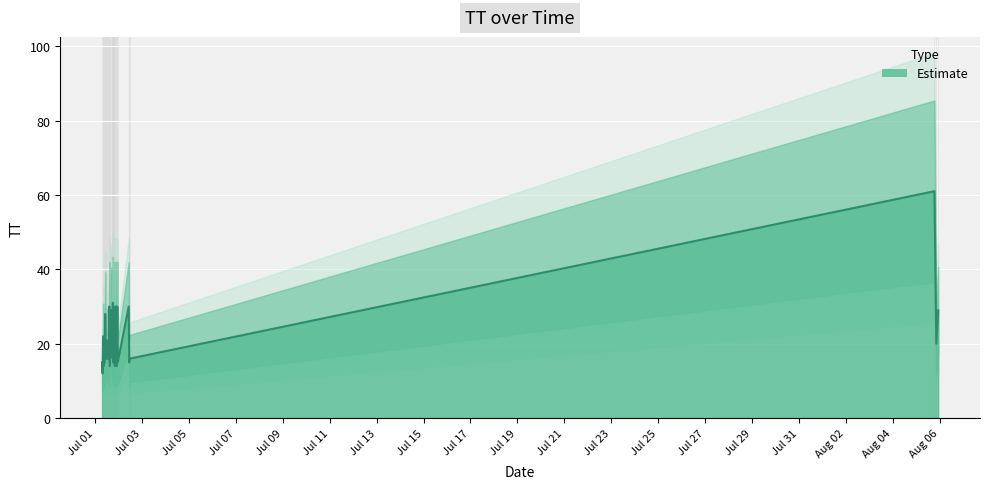

What is the label of the 34th point from the right?

2015-07-01T11:45:49